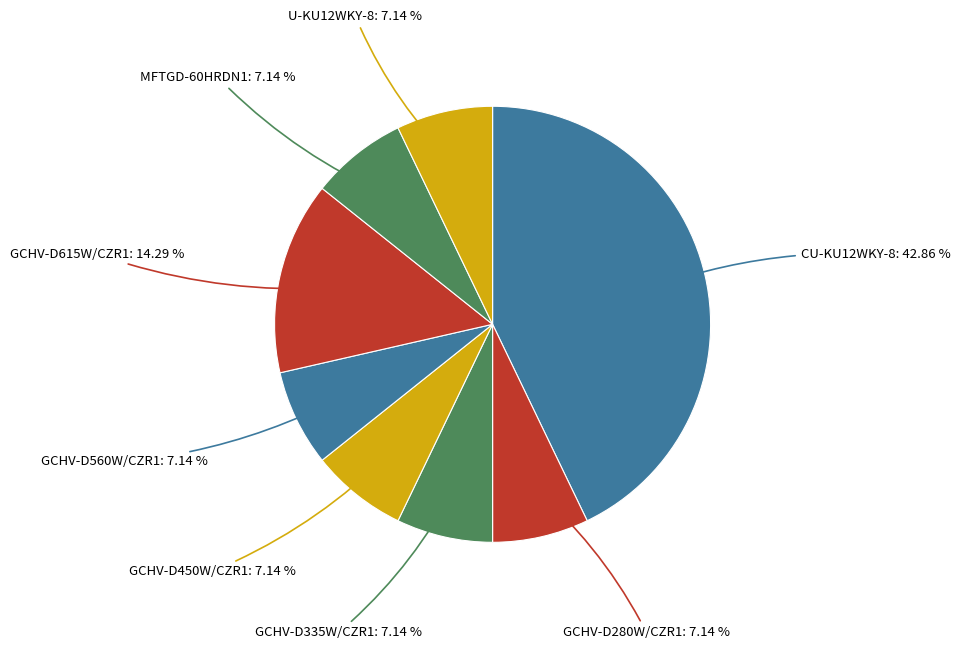

How many segments does this pie chart have?

8